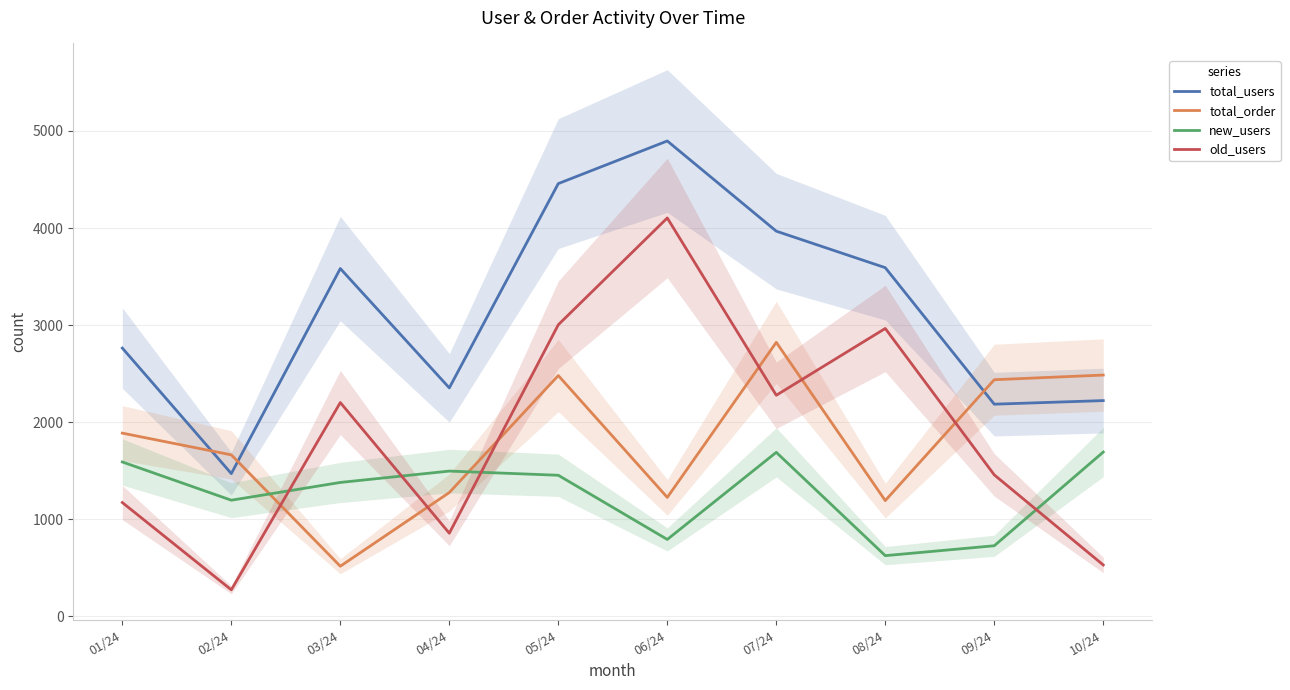

How many data points in total_order are above 1888?

4